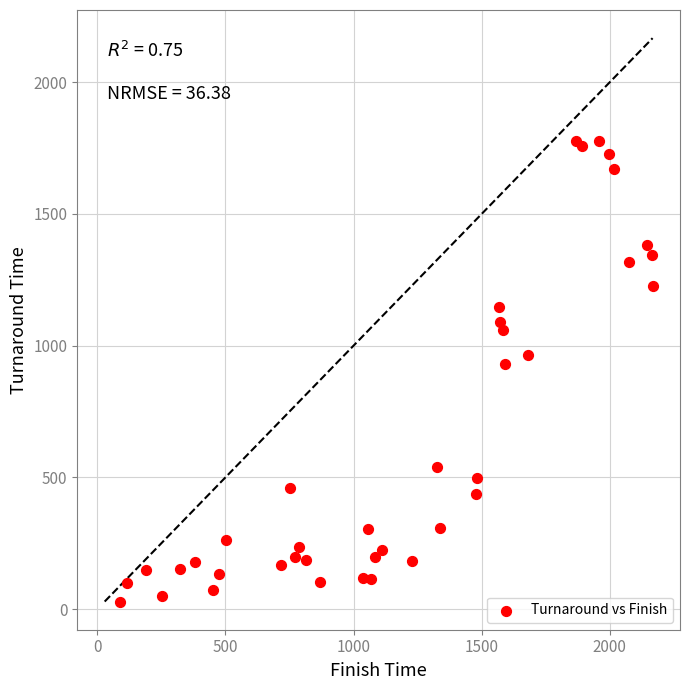

What Y value in the scatter plot is closest to 902?

931